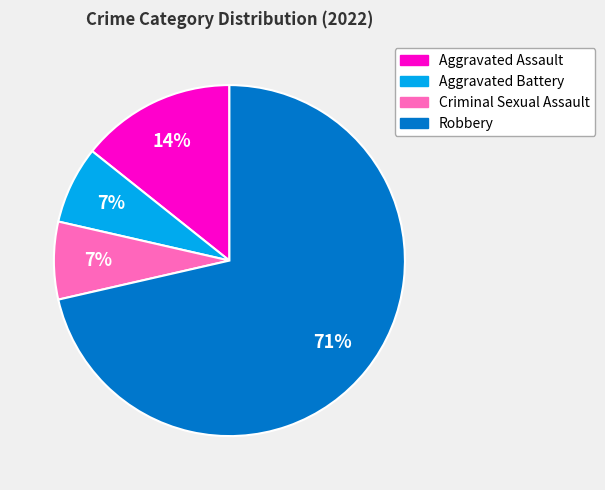

To the nearest percent, what portion does Aggravated Battery represent?

7%